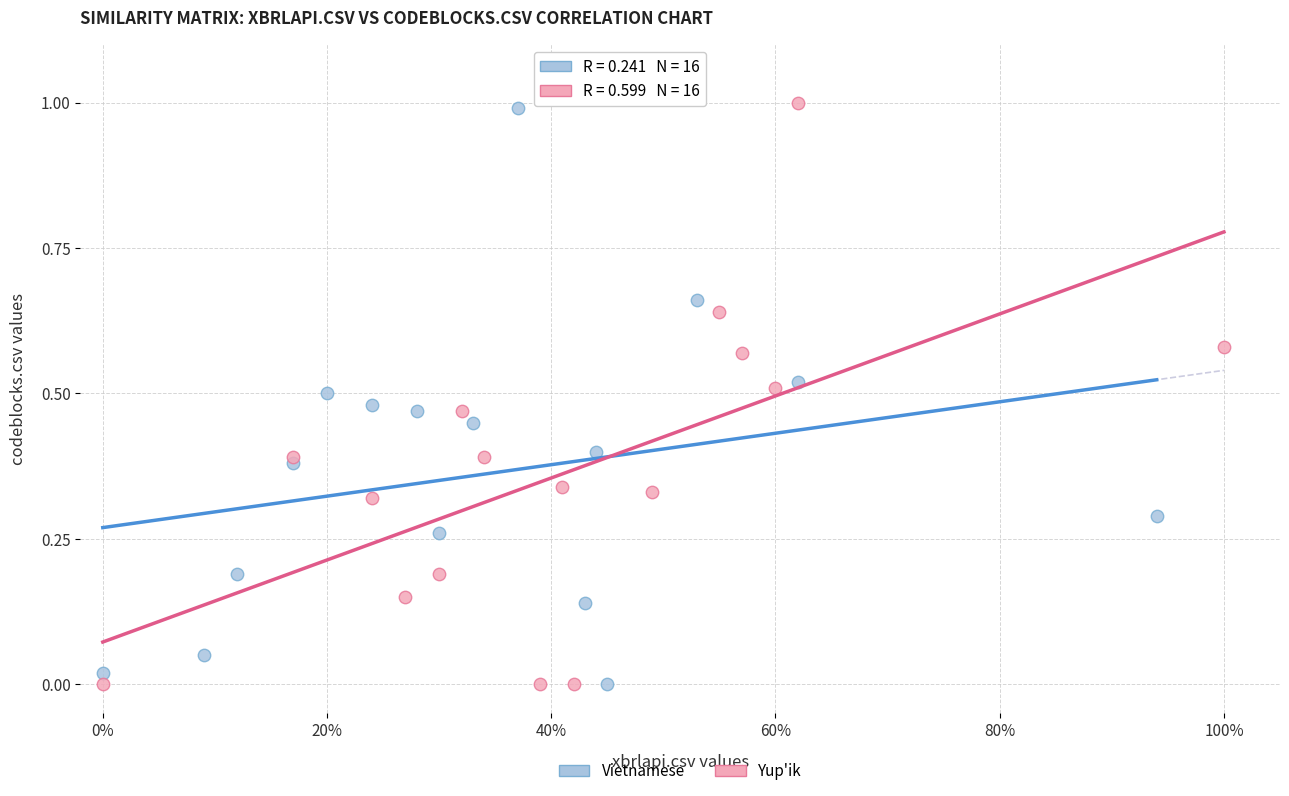

What are all the series names shown in the legend?

Vietnamese, Yup'ik